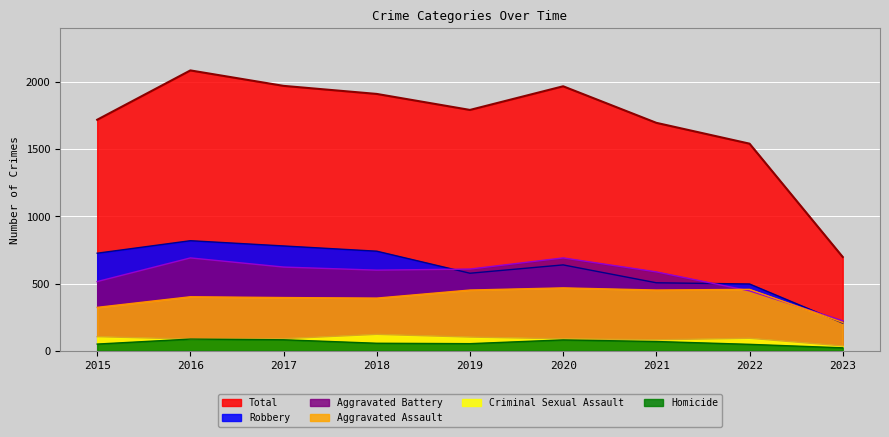

Which series has the largest range (max minus min)?

Total